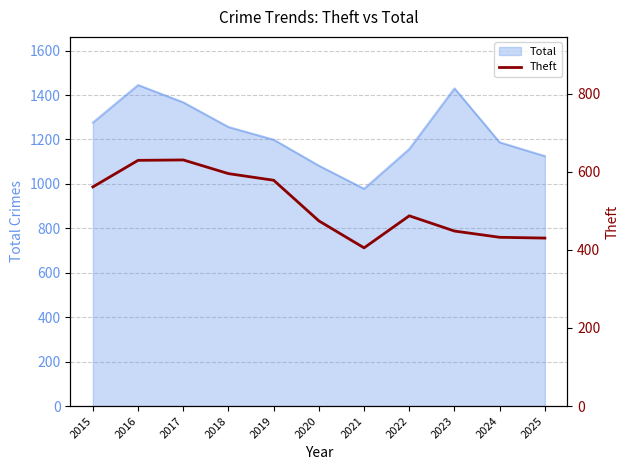

Reading left to right, list all the values displayed in this chart.

2015=561	2016=629	2017=630	2018=595	2019=578	2020=474	2021=405	2022=487	2023=448	2024=432	2025=430